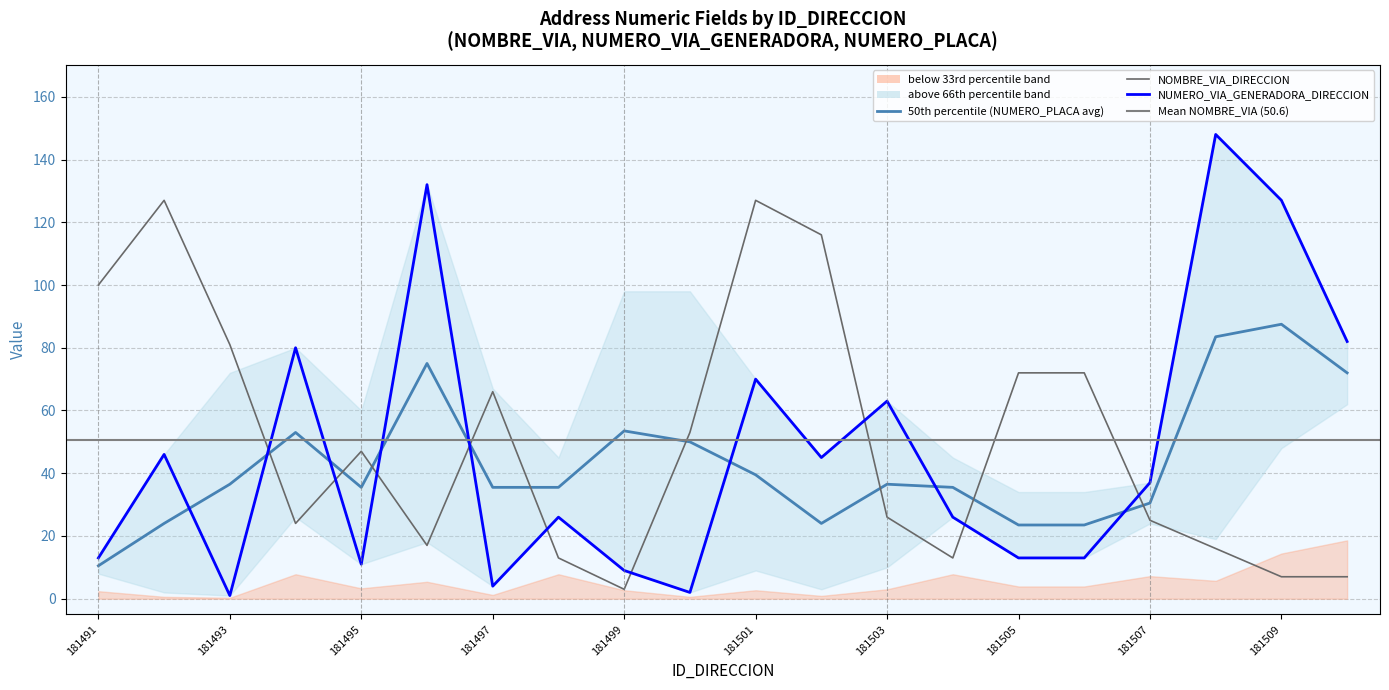

Does the chart display data point markers on the line(s)?

No